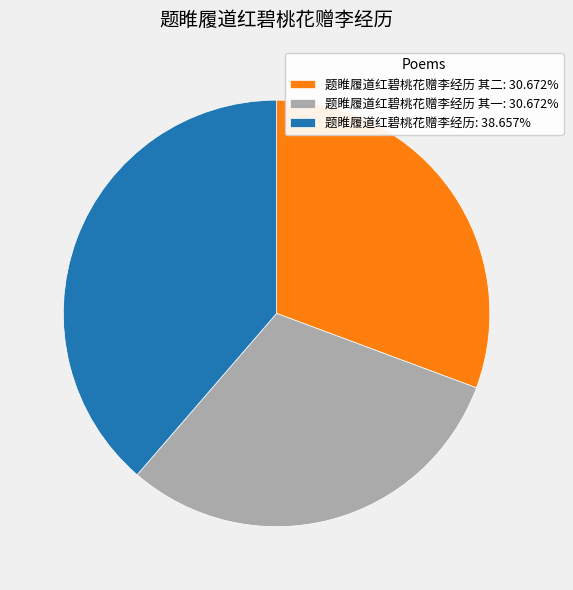

Approximately how many times larger is the value at 题睢履道红碧桃花赠李经历: 38.657% compared to 题睢履道红碧桃花赠李经历 其二: 30.672%?

1.3